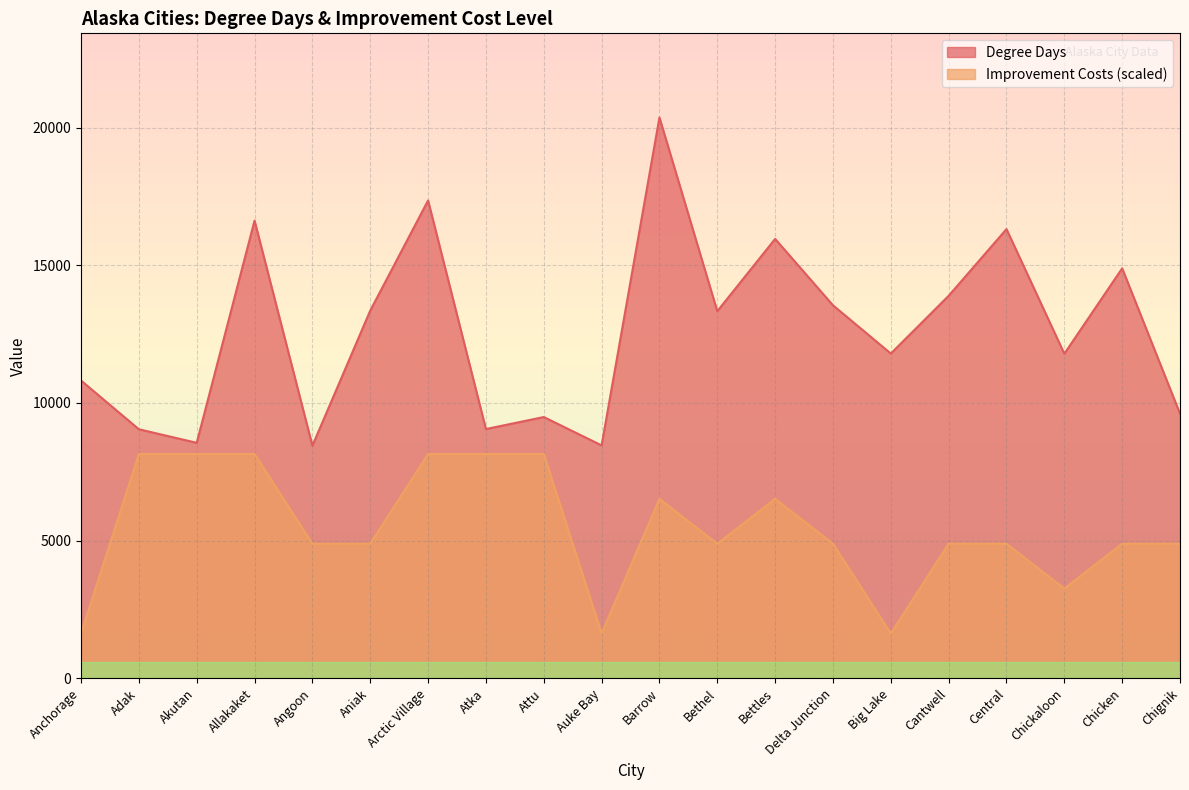

What is the value of the Degree Days point at the 19th from the left?

14891.0